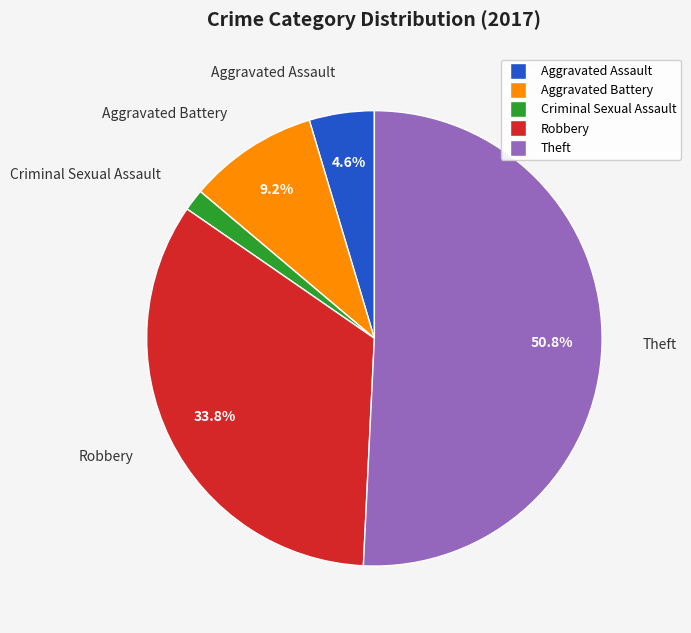

True or false: Aggravated Assault accounts for 5% of the total.

True